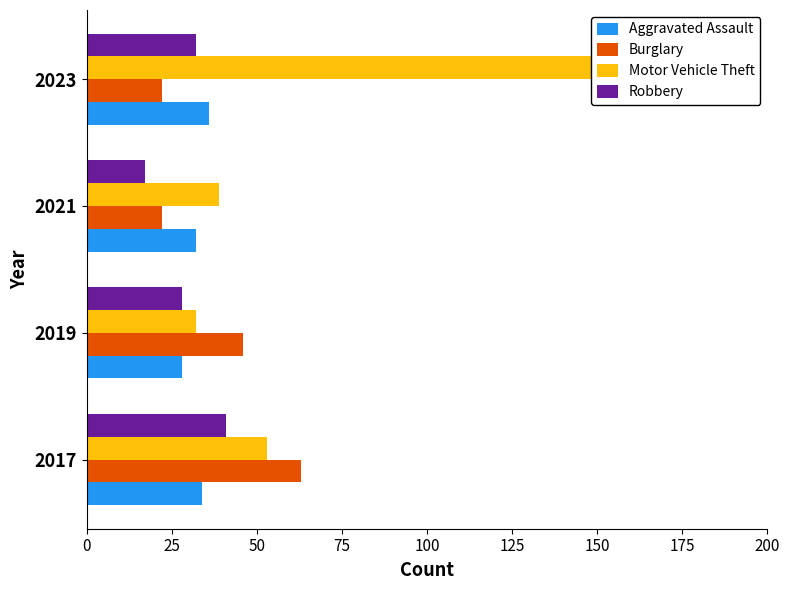

List the series in order of their peak value, highest first.

Motor Vehicle Theft, Burglary, Robbery, Aggravated Assault